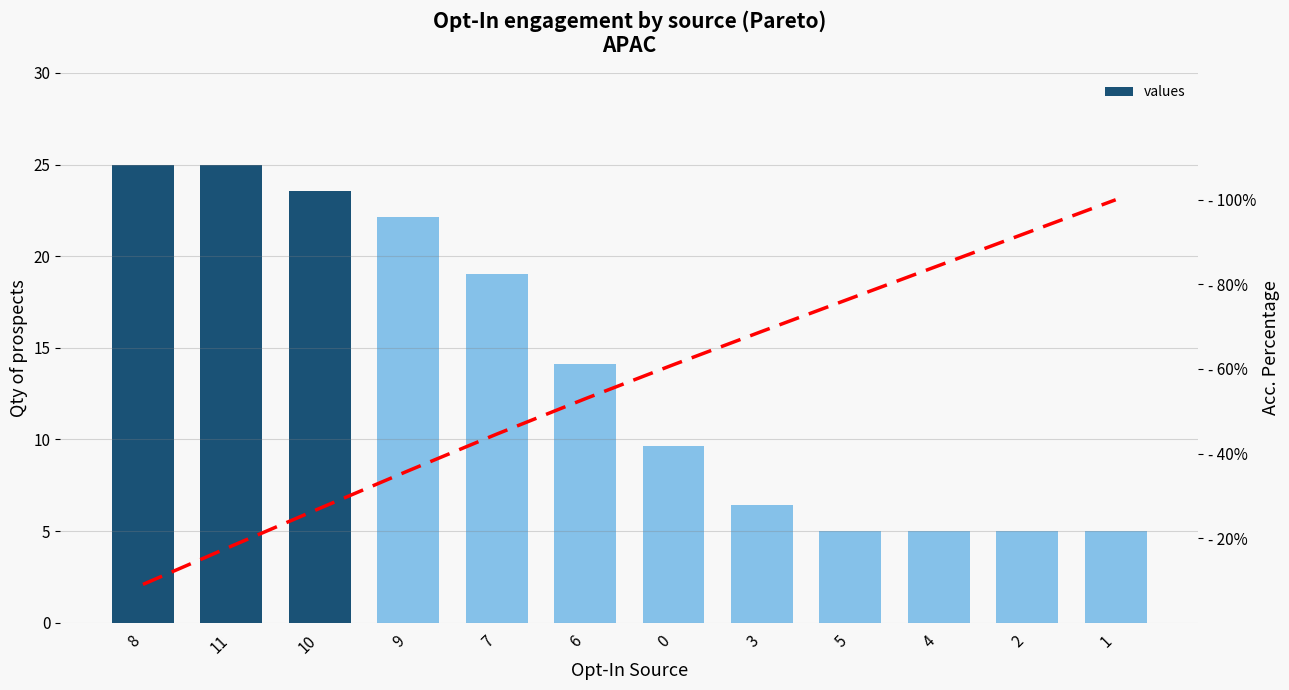

True or false: Acc. Percentage has a value of 105.6 at 3.

False